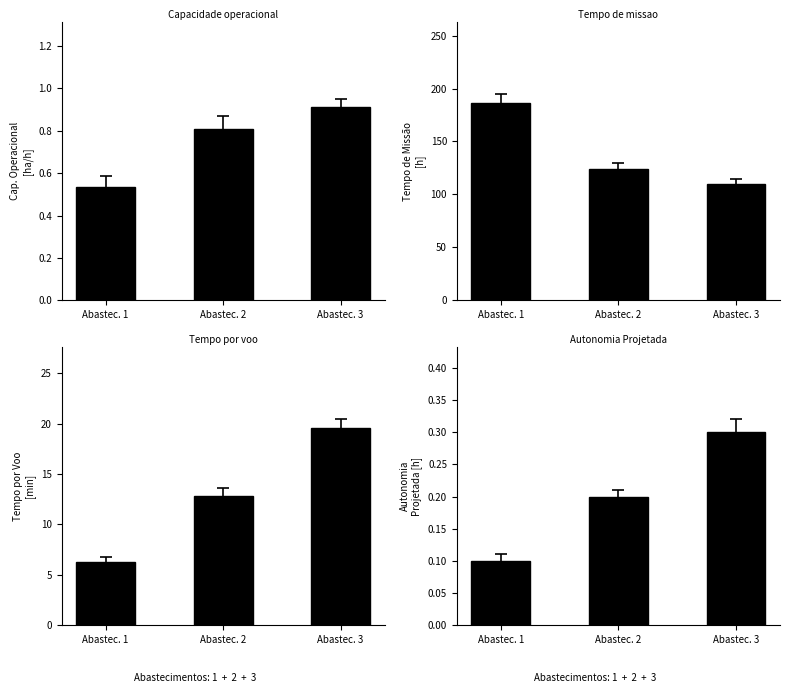

What are all the series names shown in the legend?

Capacidade operacional [ha/h], Tempo de missao [h], Tempo por voo [min], Autonomia Projetada [h]